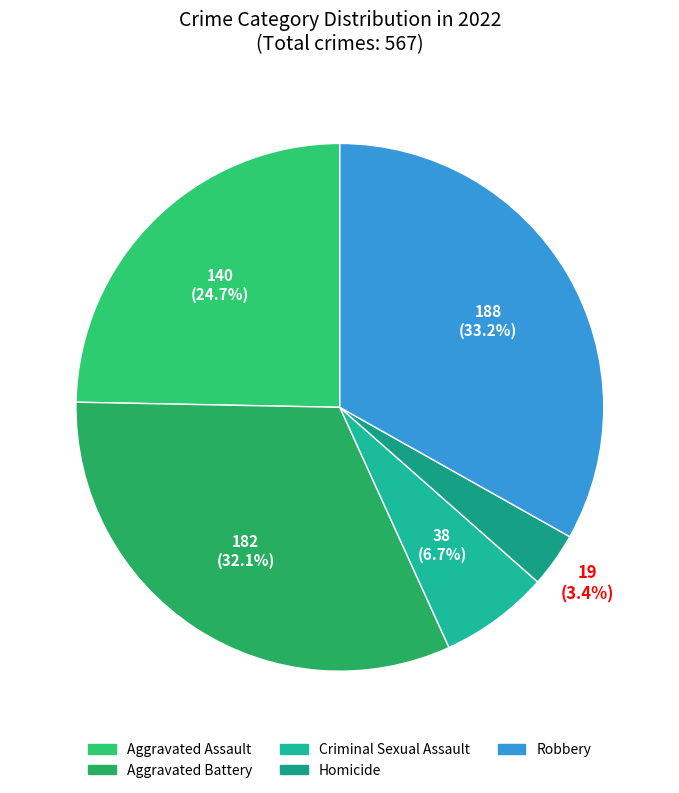

What percentage is the Homicide slice, to the nearest percent?

3%